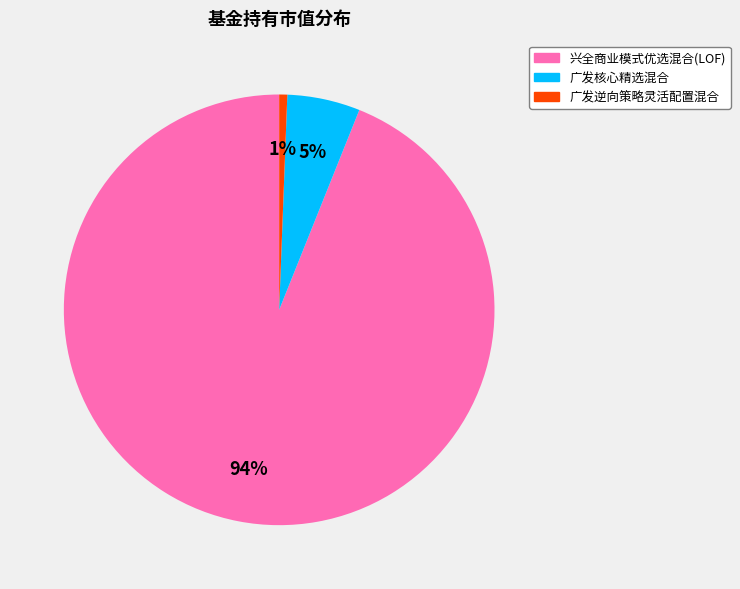

Is it true that 广发核心精选混合 is 5% of the pie?

True